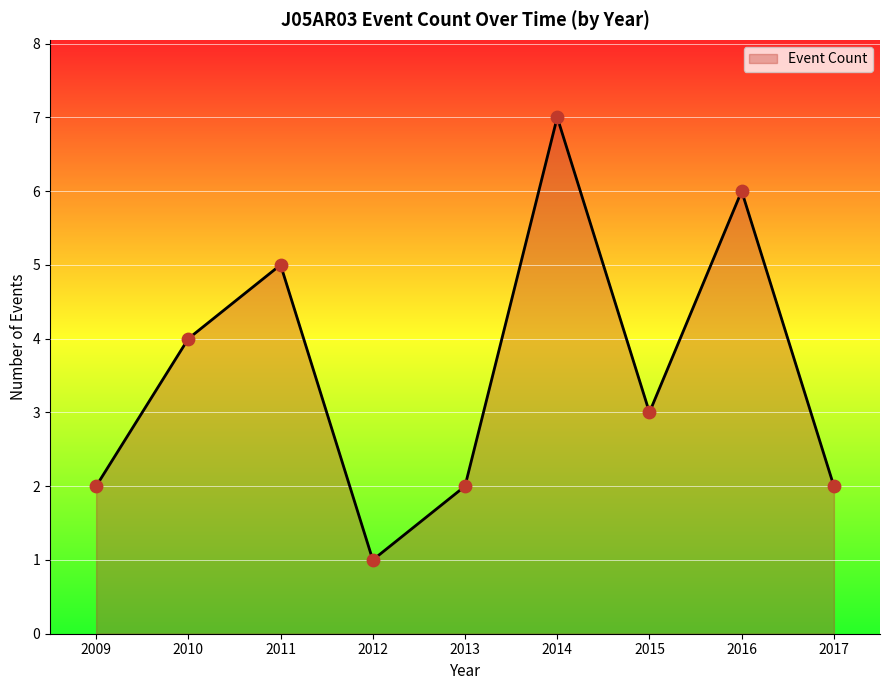

Which has a higher value, 2015 or 2010?

2010